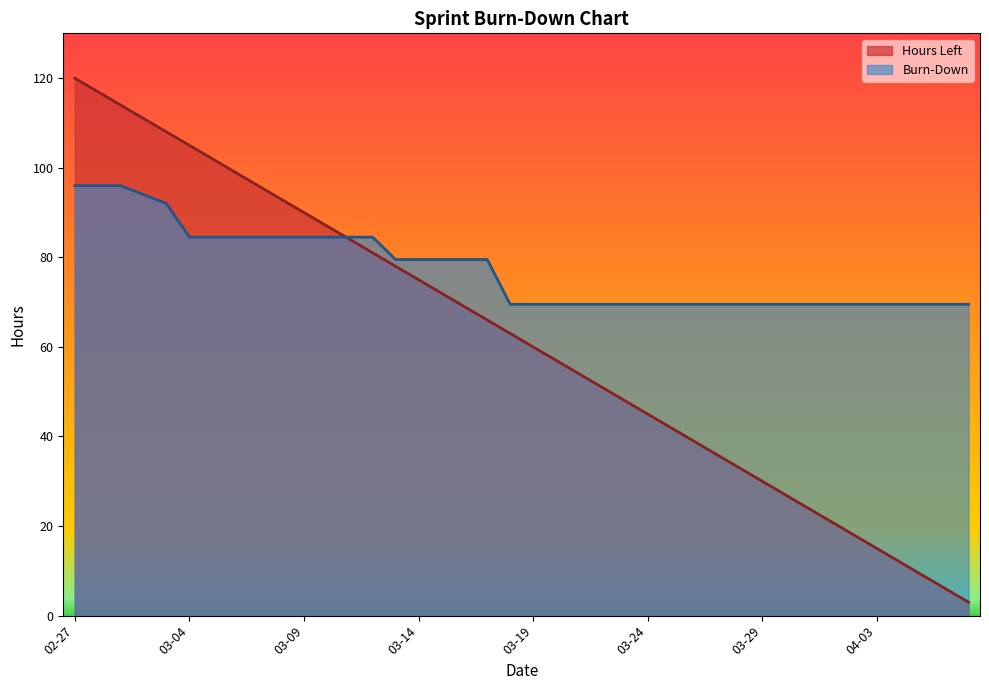

What are all the series names shown in the legend?

Hours Left, Burn-Down